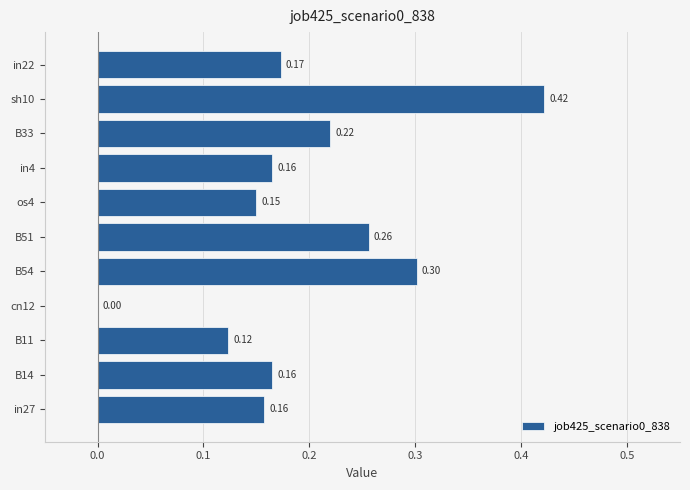

Which has a higher value, B14 or cn12?

B14